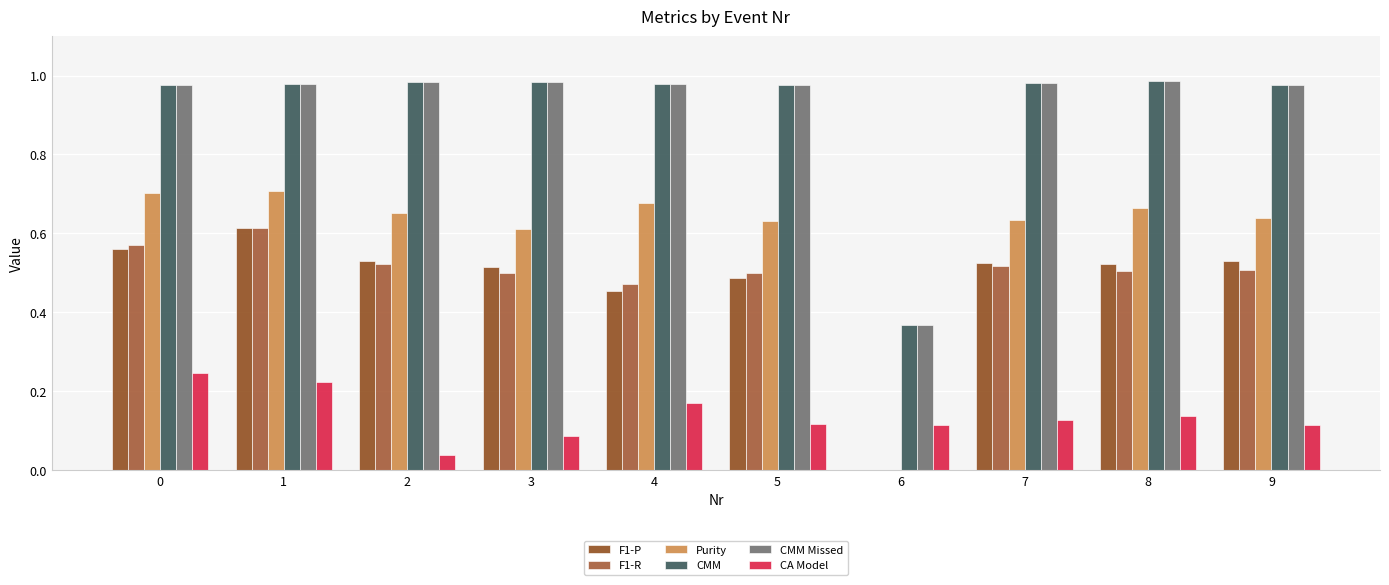

The Purity series shows 0.6 at 7. True or false?

True